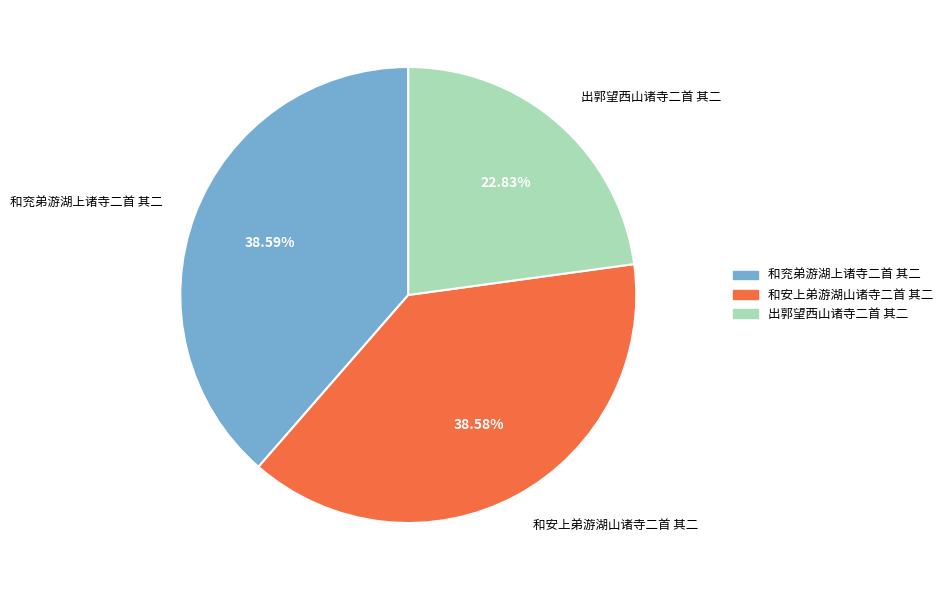

Approximately how many times larger is the value at 出郭望西山诸寺二首 其二 compared to 和兖弟游湖上诸寺二首 其二?

0.6